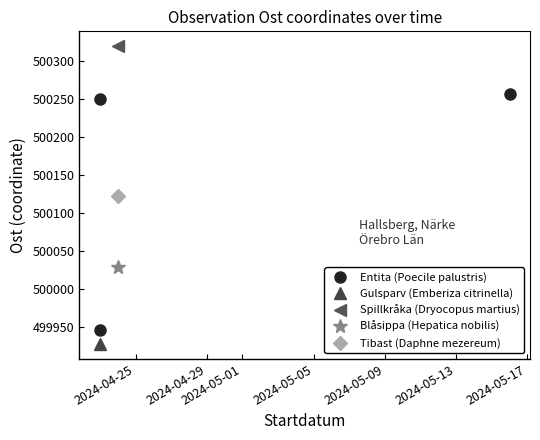

Where is the data nearest to the value 500100?

2024-04-25